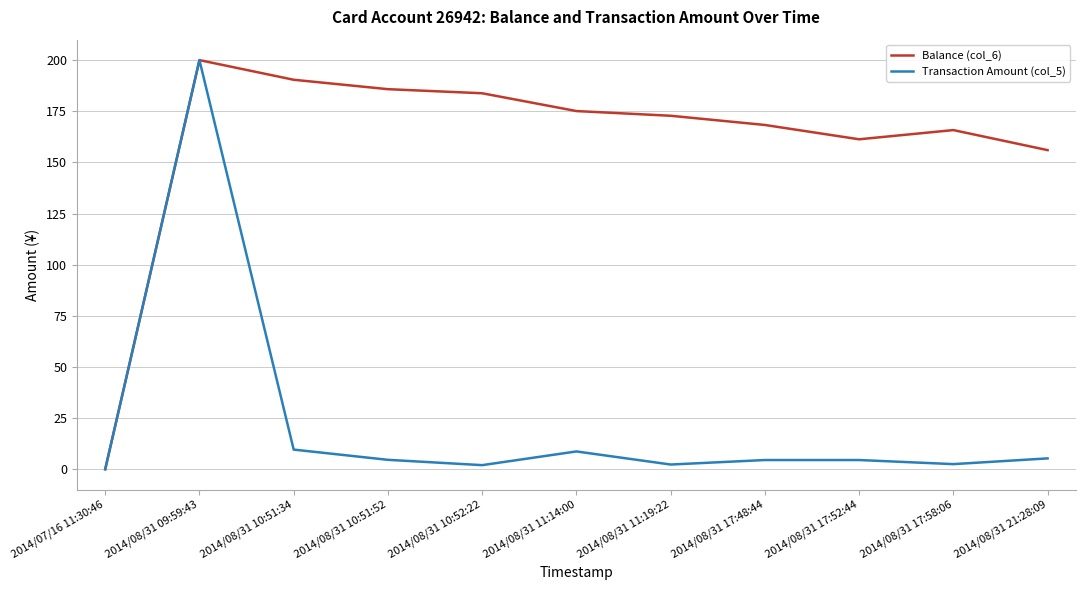

Between 2014/08/31 11:14:00 and 2014/08/31 17:52:44, which series saw the biggest shift?

Balance (col_6)